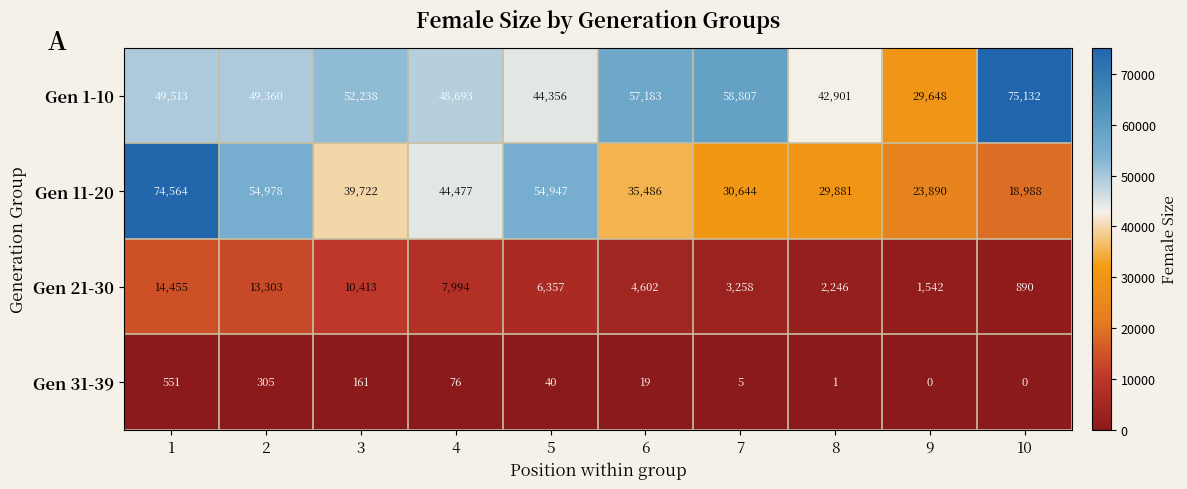

Rank the series by their maximum value, from lowest to highest.

Gen 31-39, Gen 21-30, Gen 11-20, Gen 1-10